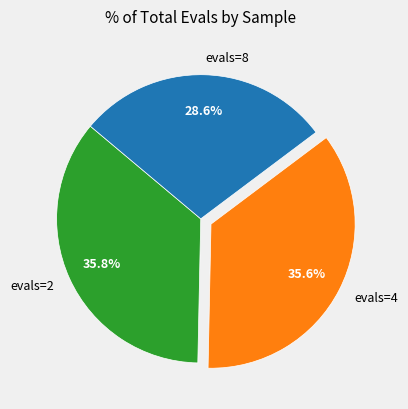

To the nearest percent, what is the difference between the largest and smallest slice percentages?

7%